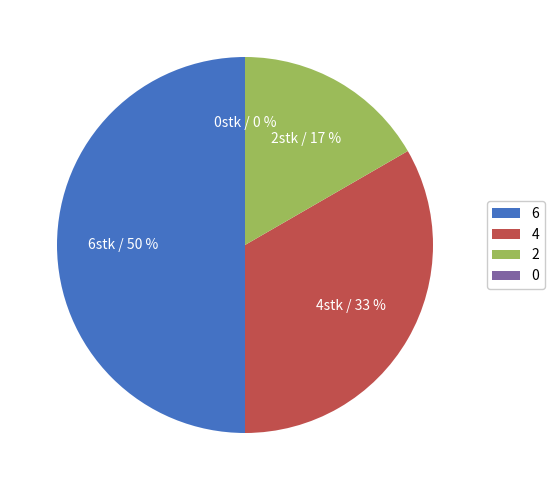

The 0 slice represents 1% of the pie. True or false?

False